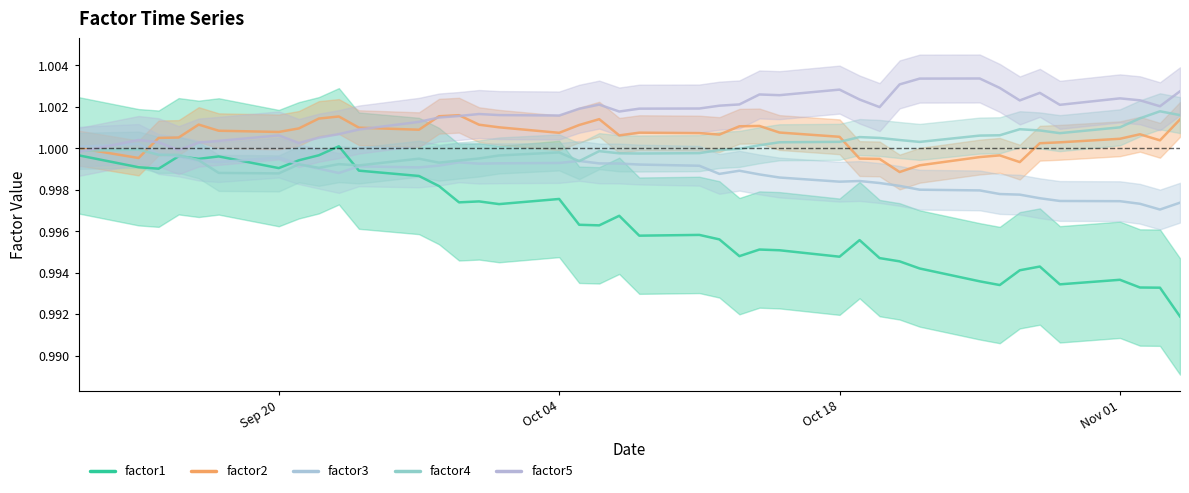

How many interior local peaks does the factor3 series have?

7